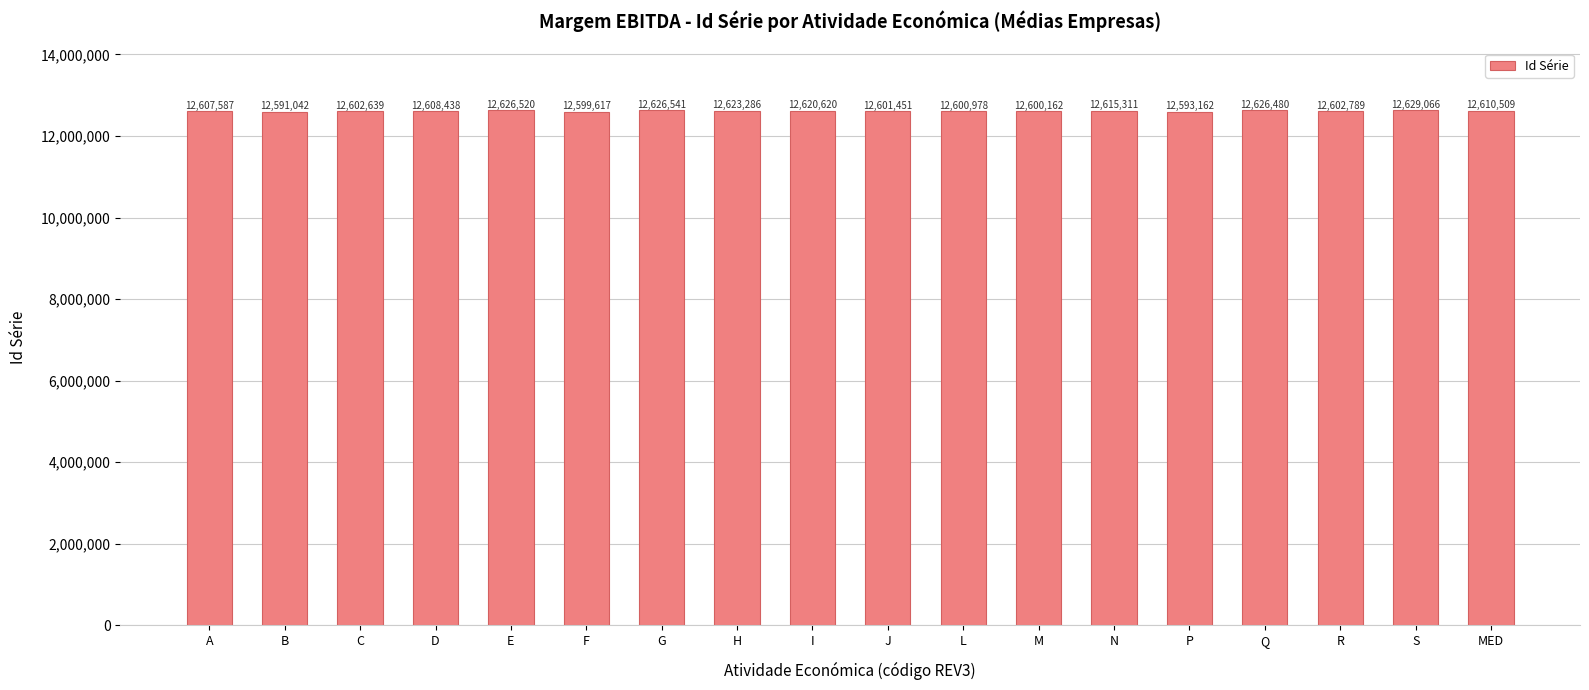

True or false: the data shows 6481786 at D.

False